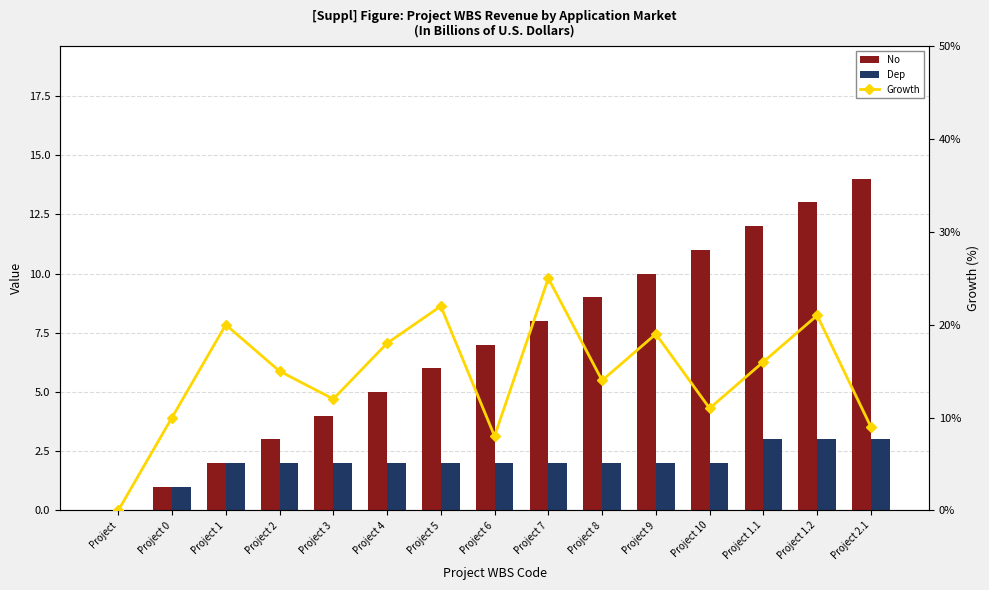

How many data points in Growth are above 15?

7